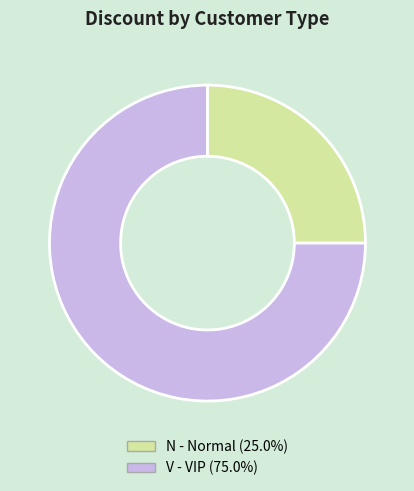

Does V account for over 50% of the chart?

Yes